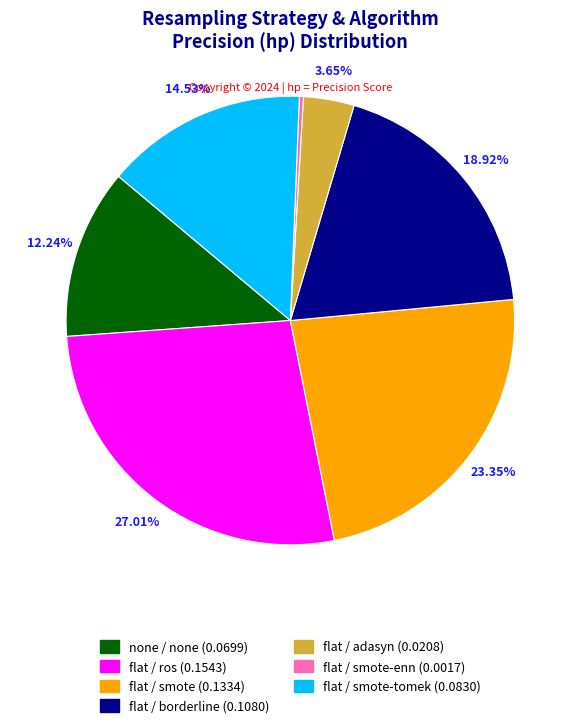

Is there any slice that represents more than half of the pie?

No